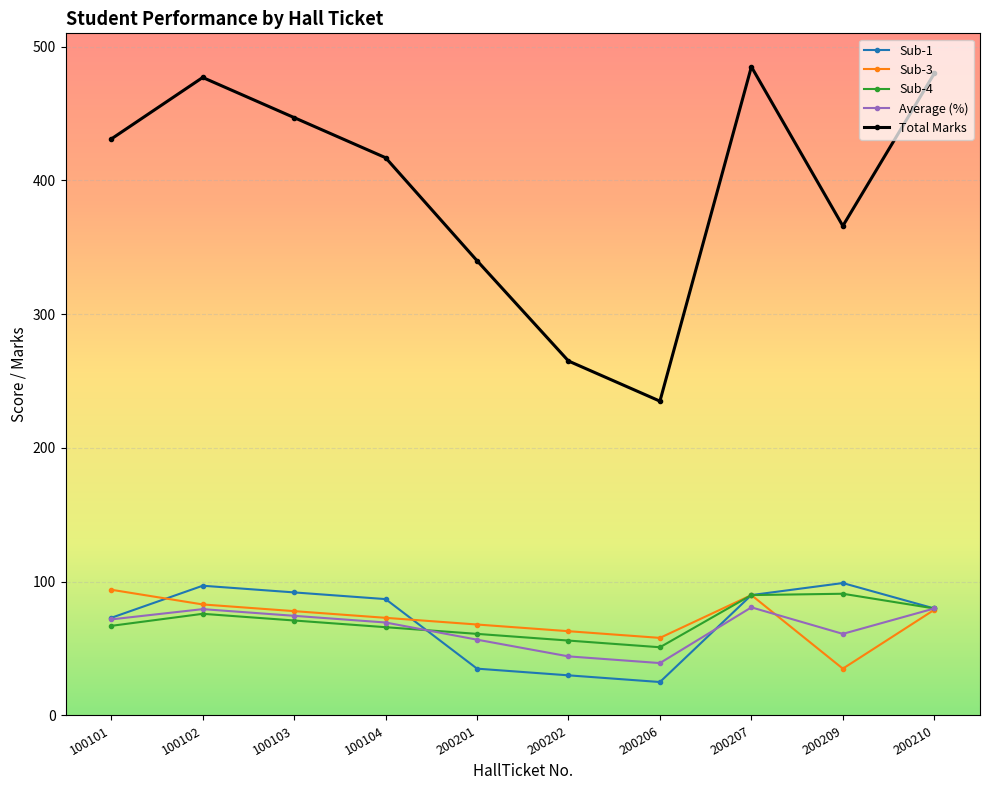

What is the value of the Total Marks point at the 10th from the left?

480.0